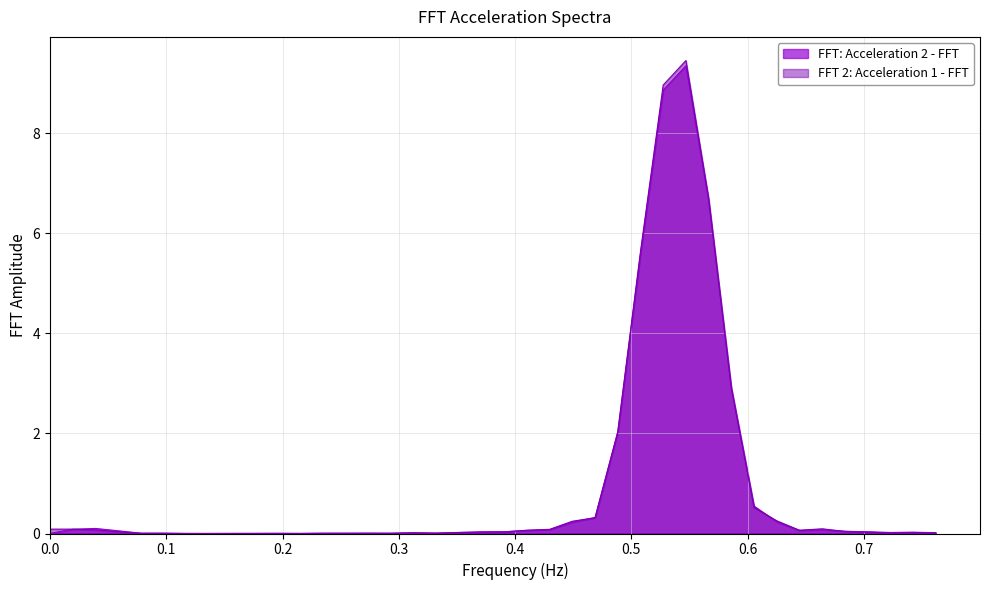

Which series has the largest range (max minus min)?

FFT 2: Acceleration 1 - FFT